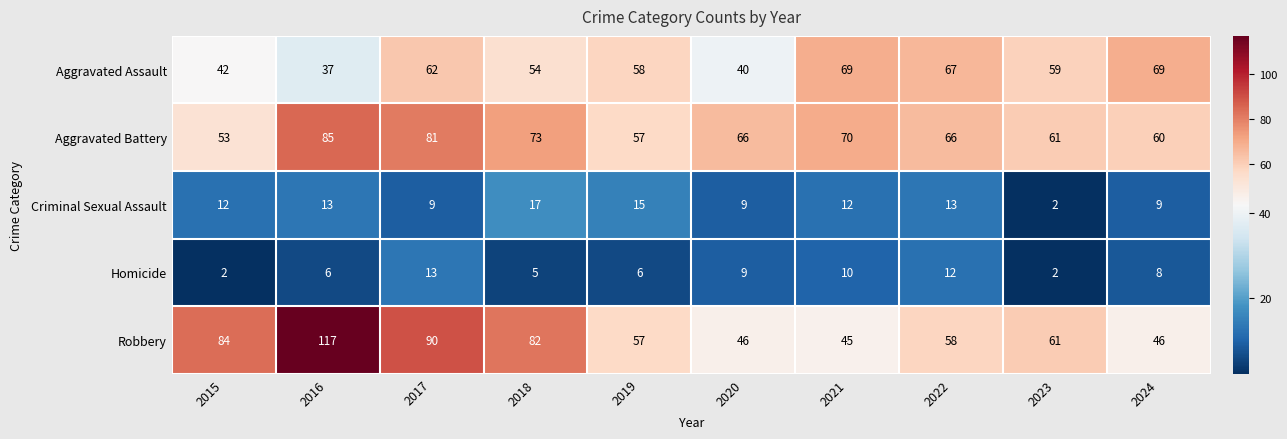

Where does the Homicide series first go above 8?

2017